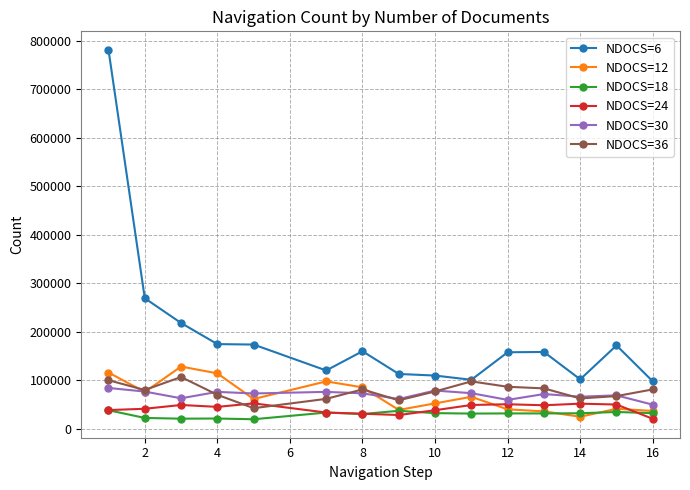

What is the maximum value for NDOCS=30?

84345